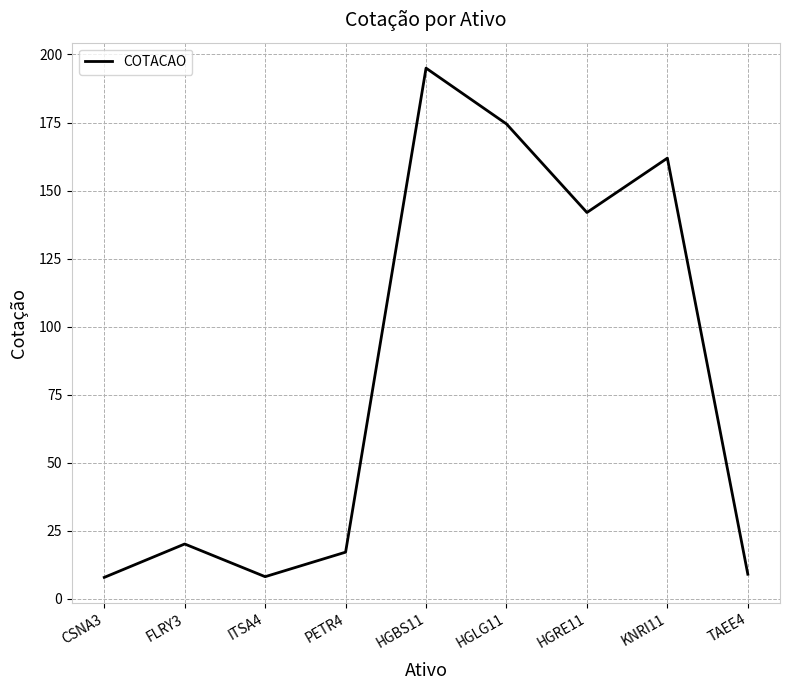

At which category does the chart reach its peak across all series?

HGBS11